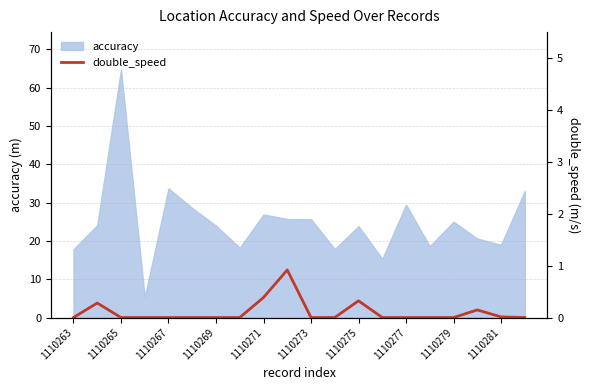

What is the lowest value of the accuracy series?

5.4